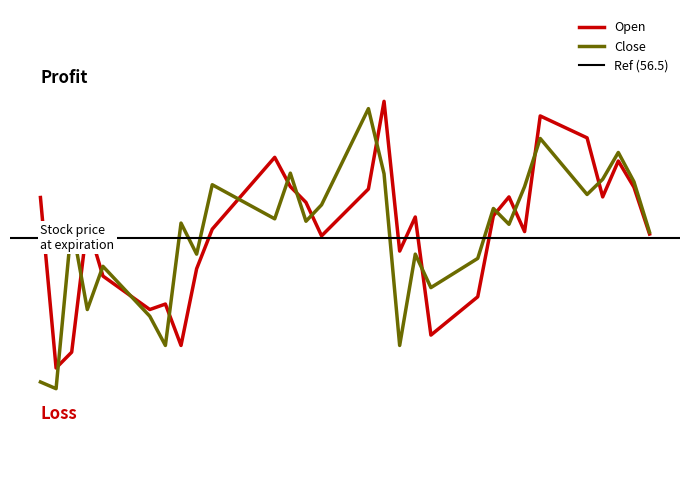

How many data points in Close are less than 56?

7